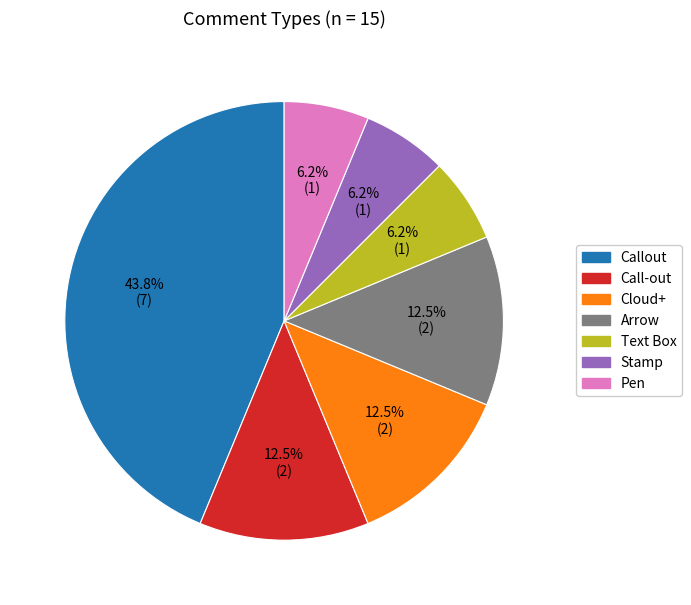

What portion of the pie excludes Call-out?

87.5%